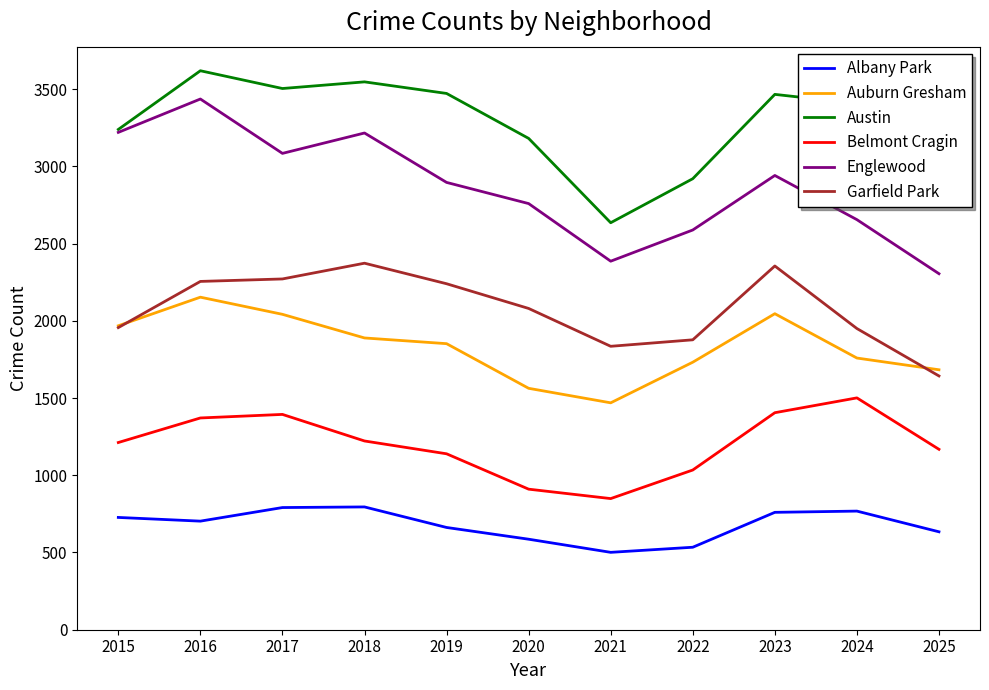

How many interior local valleys does the Belmont Cragin series have?

1